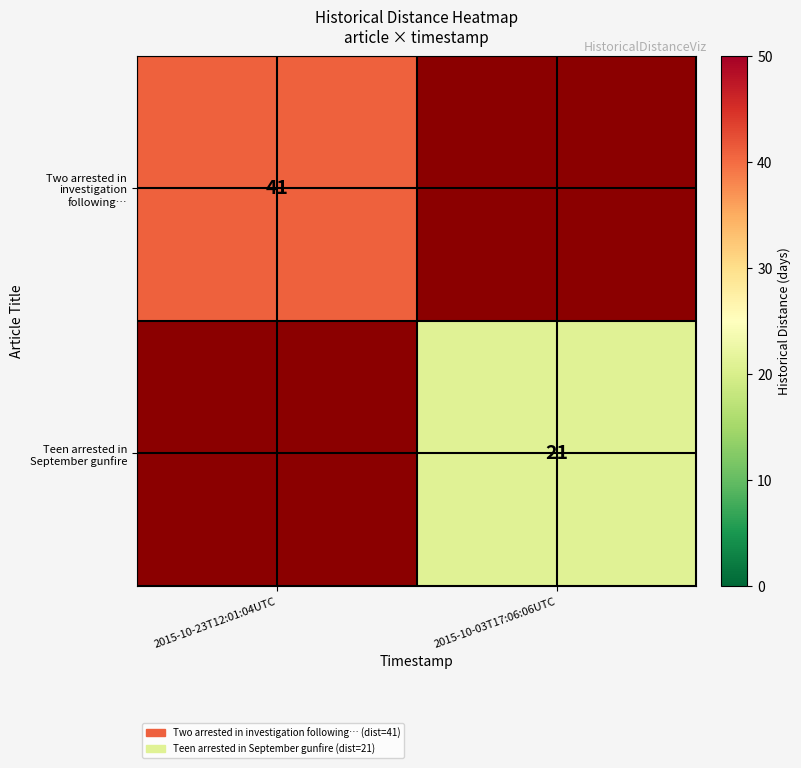

True or false: Teen arrested in September gunfire has a value of 33 at 2015-10-03T17:06:06UTC.

False